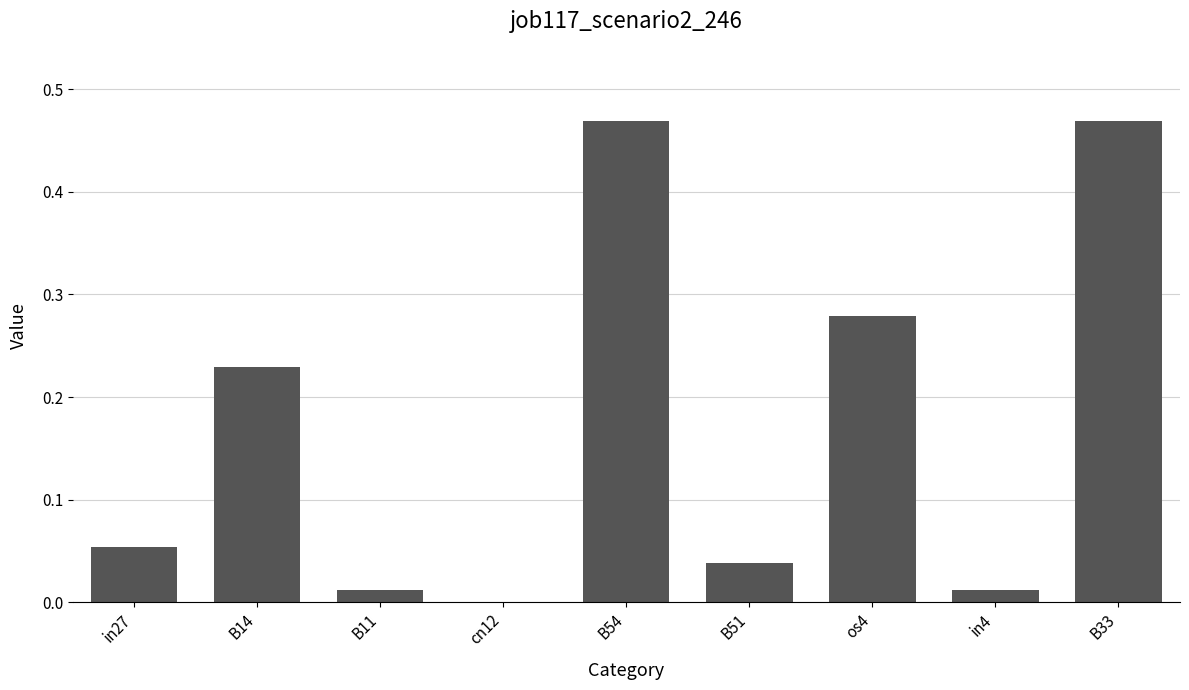

Are the bars horizontal?

No